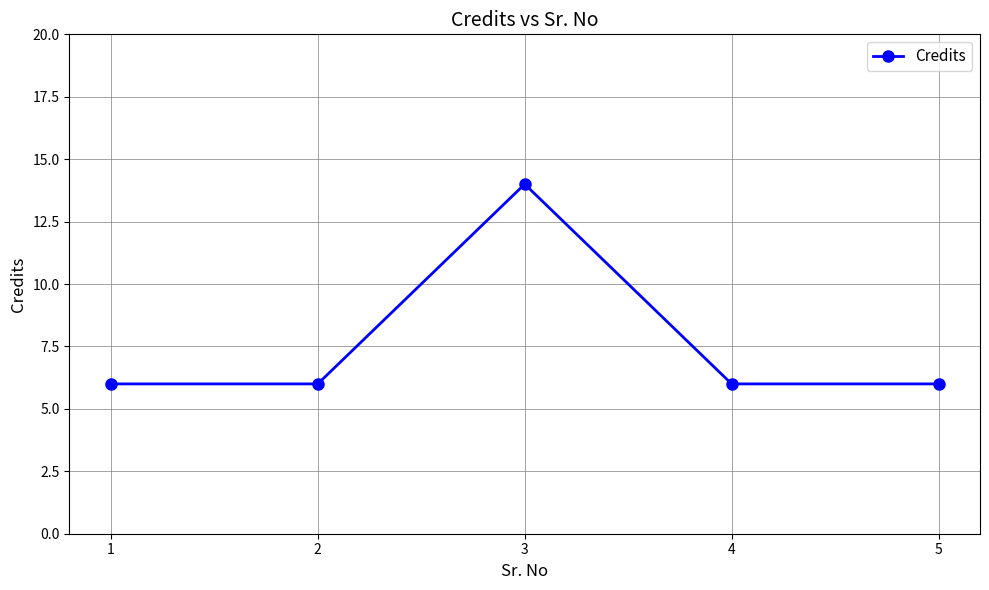

What is the value of the 3rd point from the left?

14